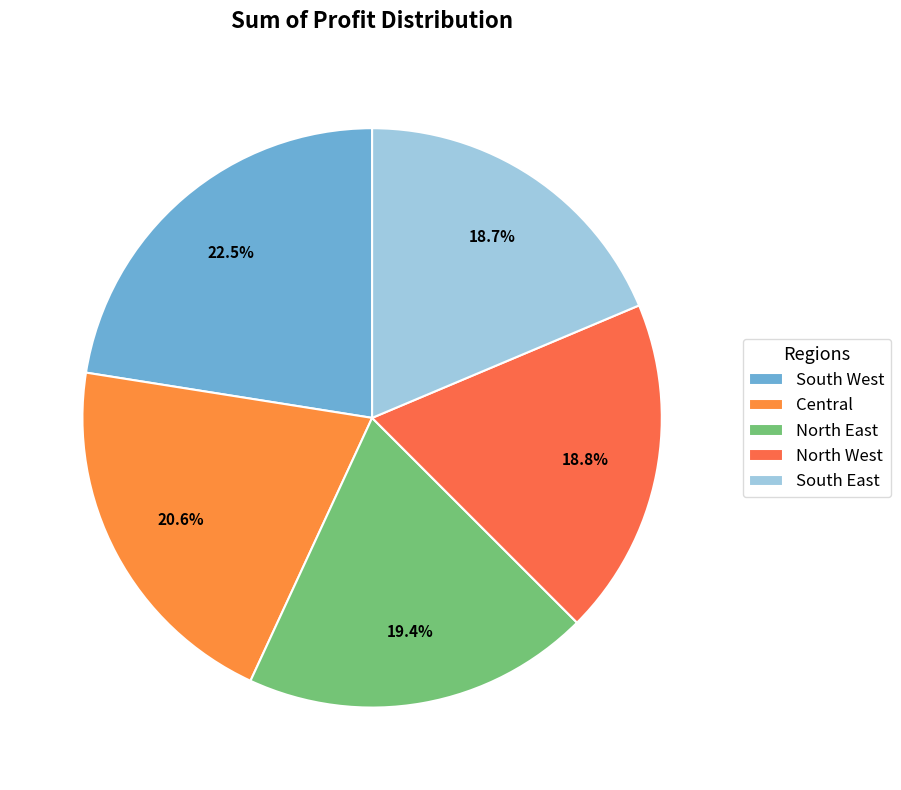

To the nearest percent, what is the difference between the largest and smallest slice percentages?

4%